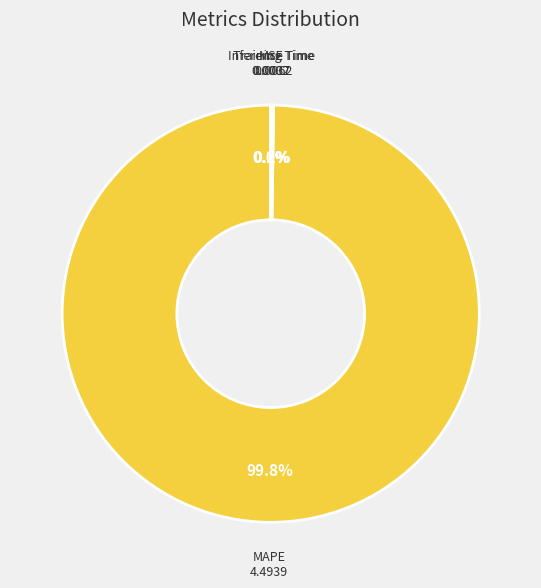

To the nearest percent, what is the difference between the largest and smallest slice percentages?

100%